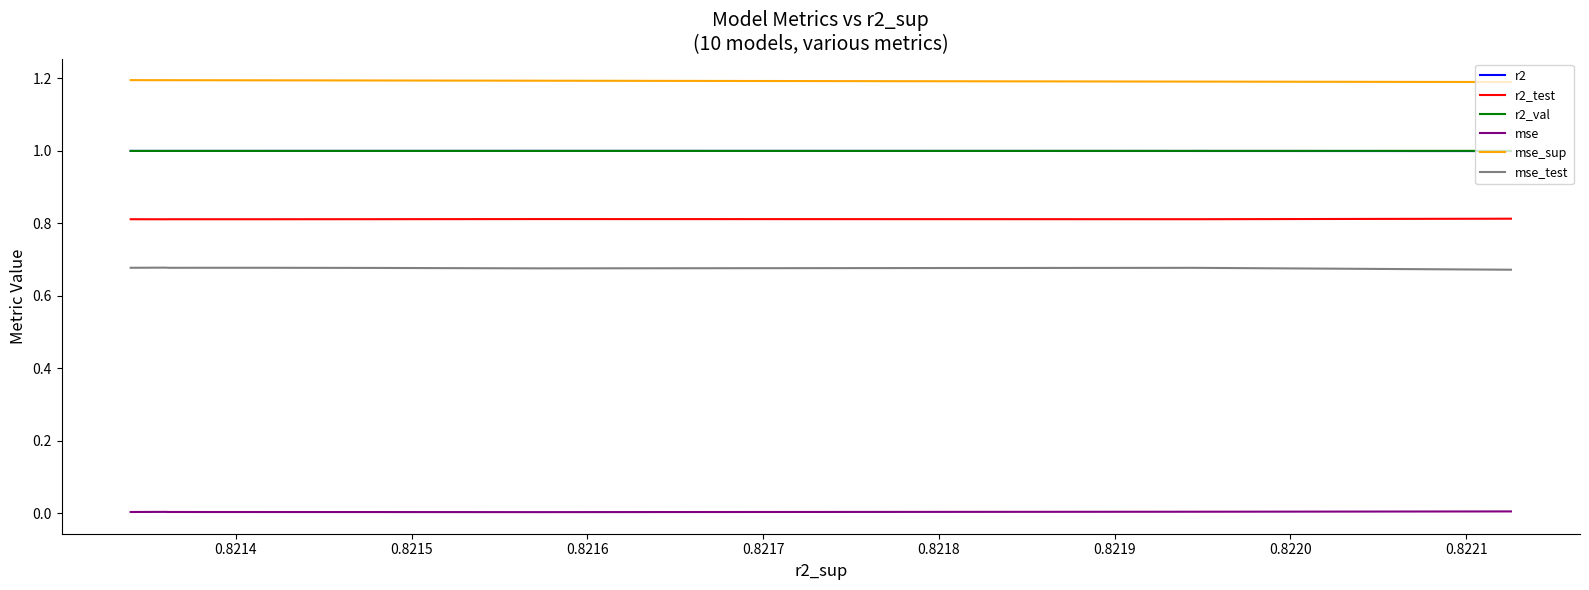

What is the maximum value shown in the chart?

1.2